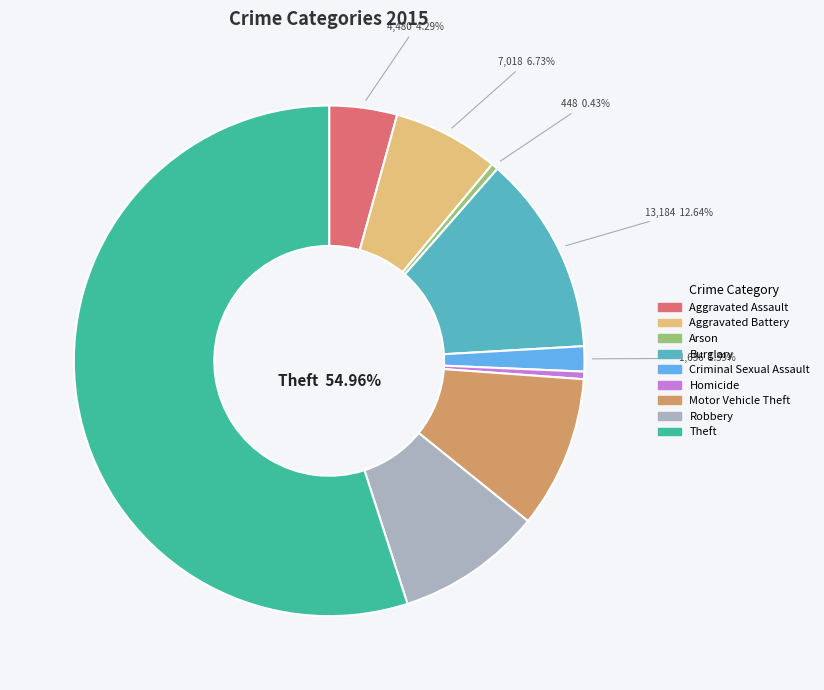

Which slice is the largest?

Theft